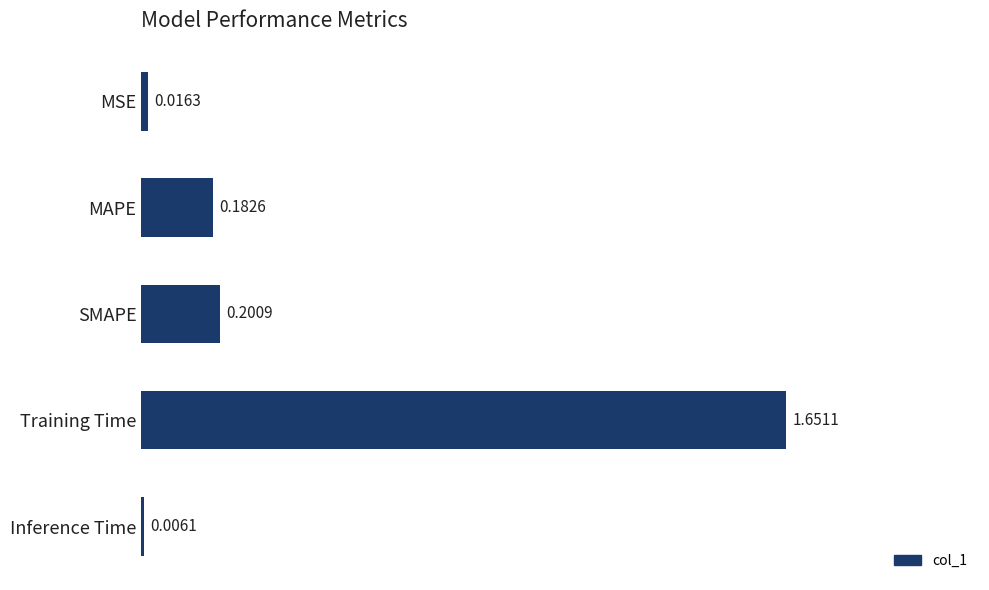

How many distinct data groups are displayed?

1